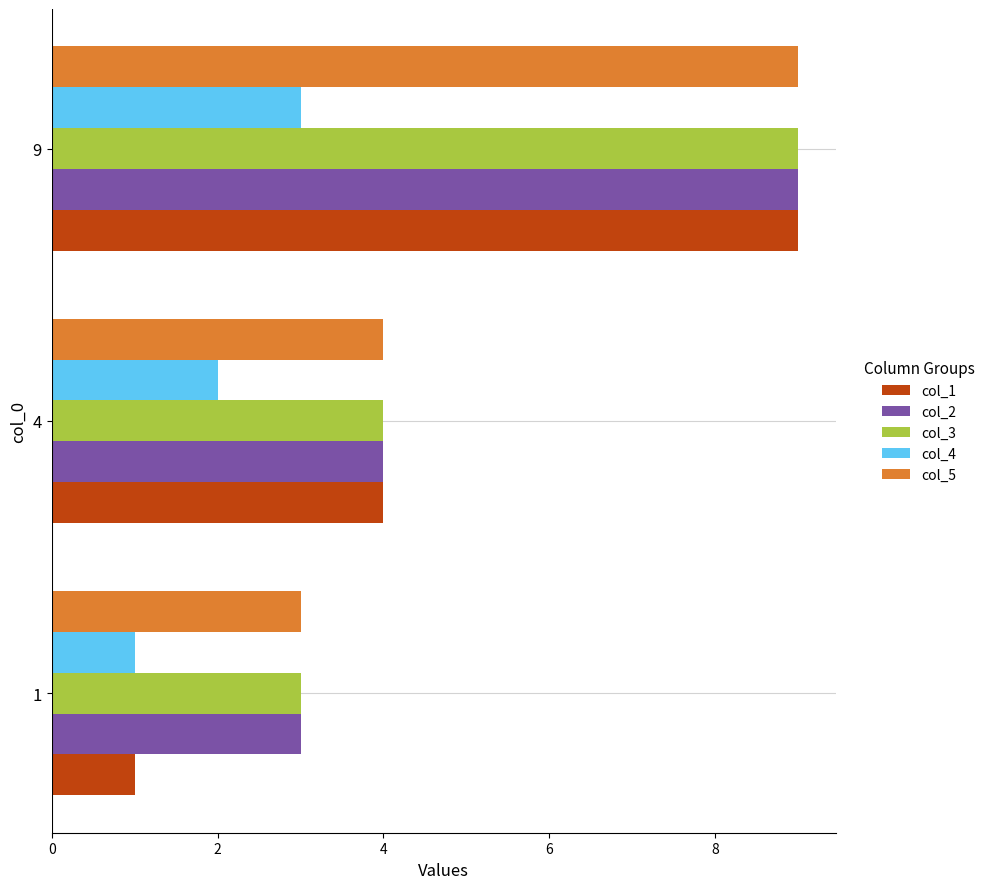

What are all the series names shown in the legend?

col_1, col_2, col_3, col_4, col_5